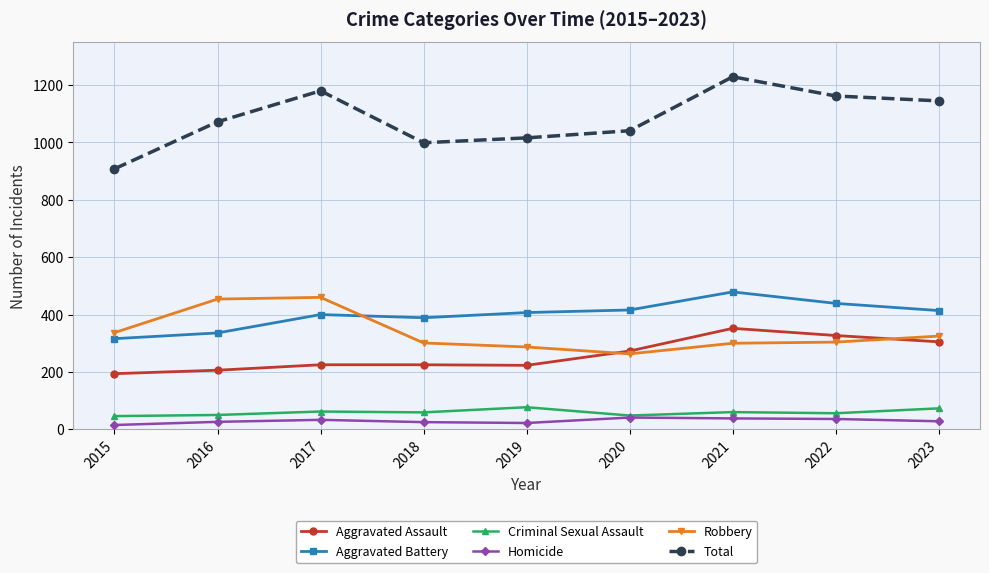

What is the sum of the Total values at 2019 and 2020?

2057